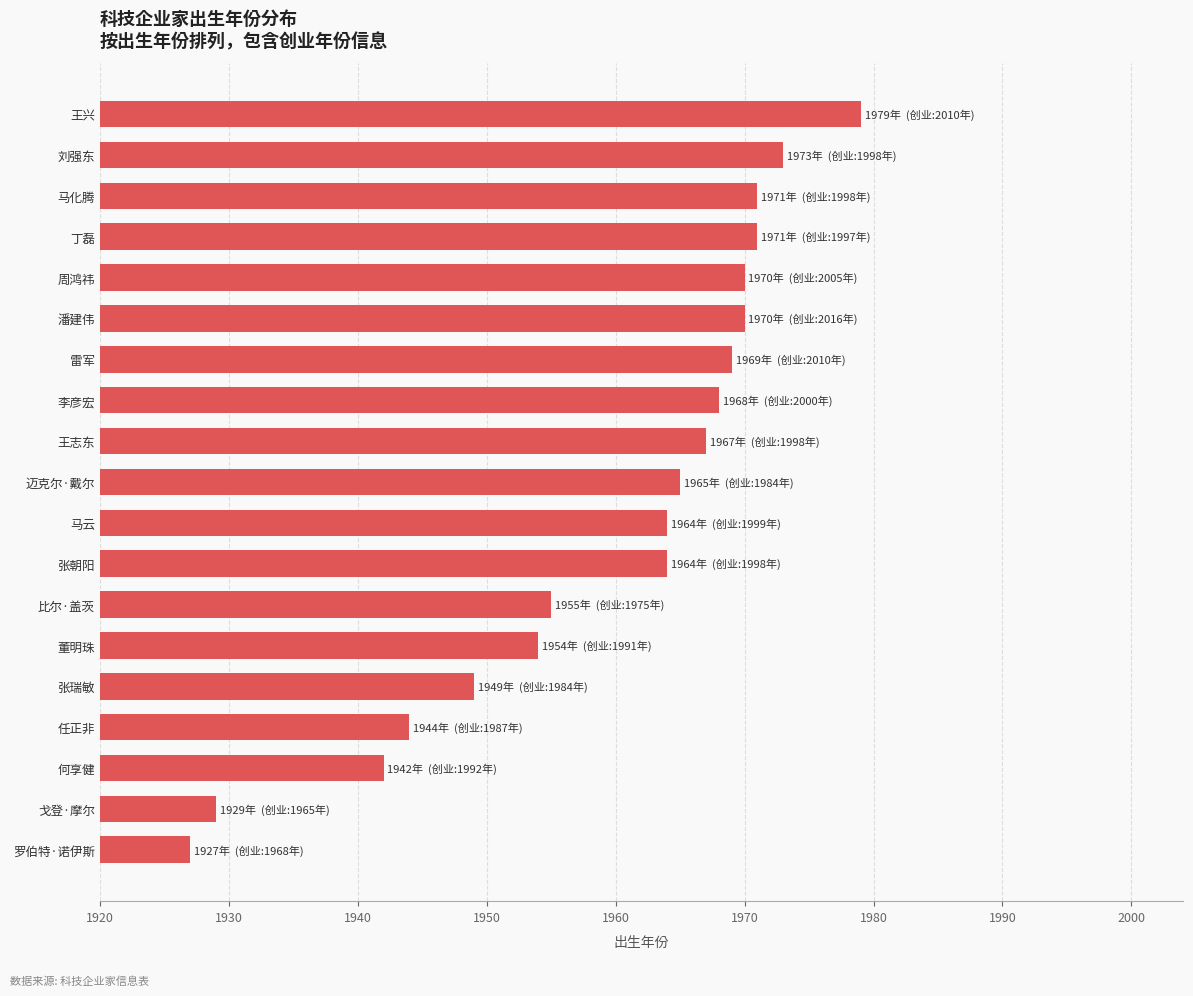

What is the change in value from 任正非 to 比尔·盖茨?

+11